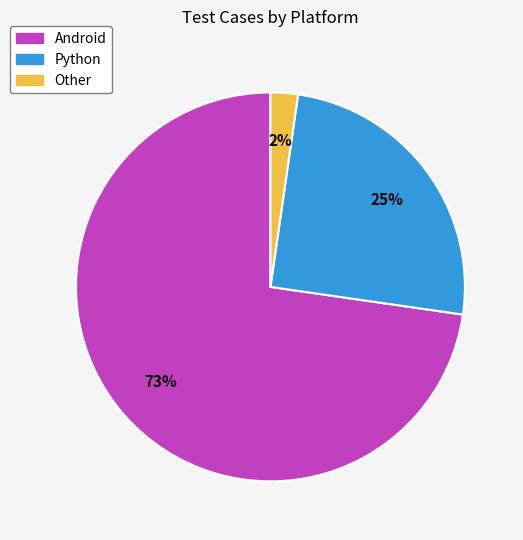

Which has a higher value, Python or Other?

Python